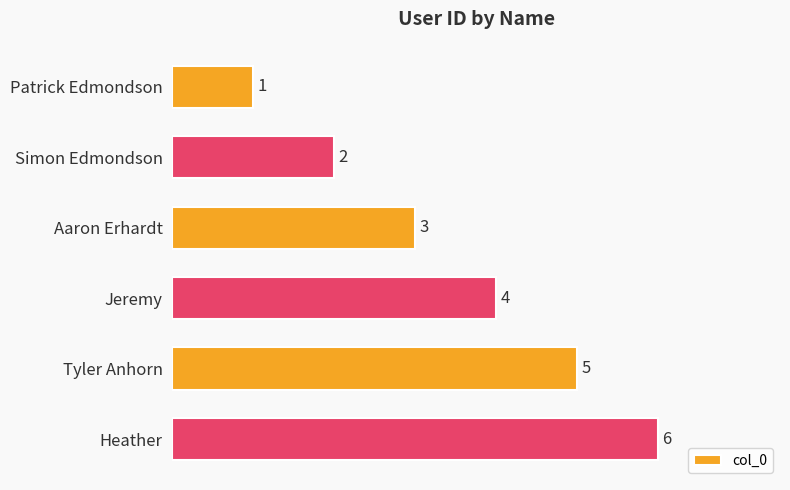

What is the average value?

4